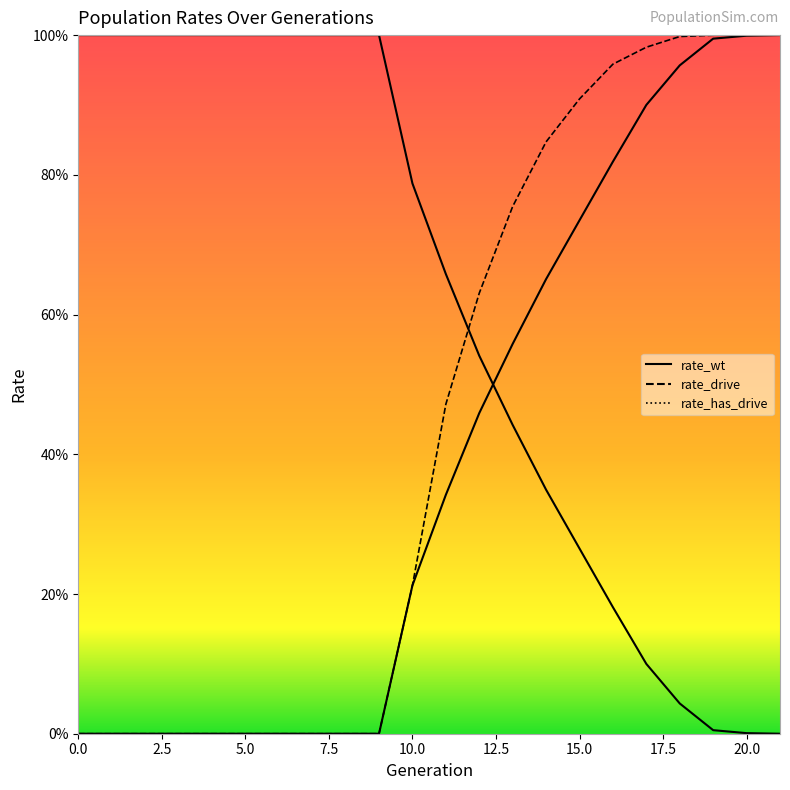

Between 8 and 21, which series saw the biggest shift?

rate_wt